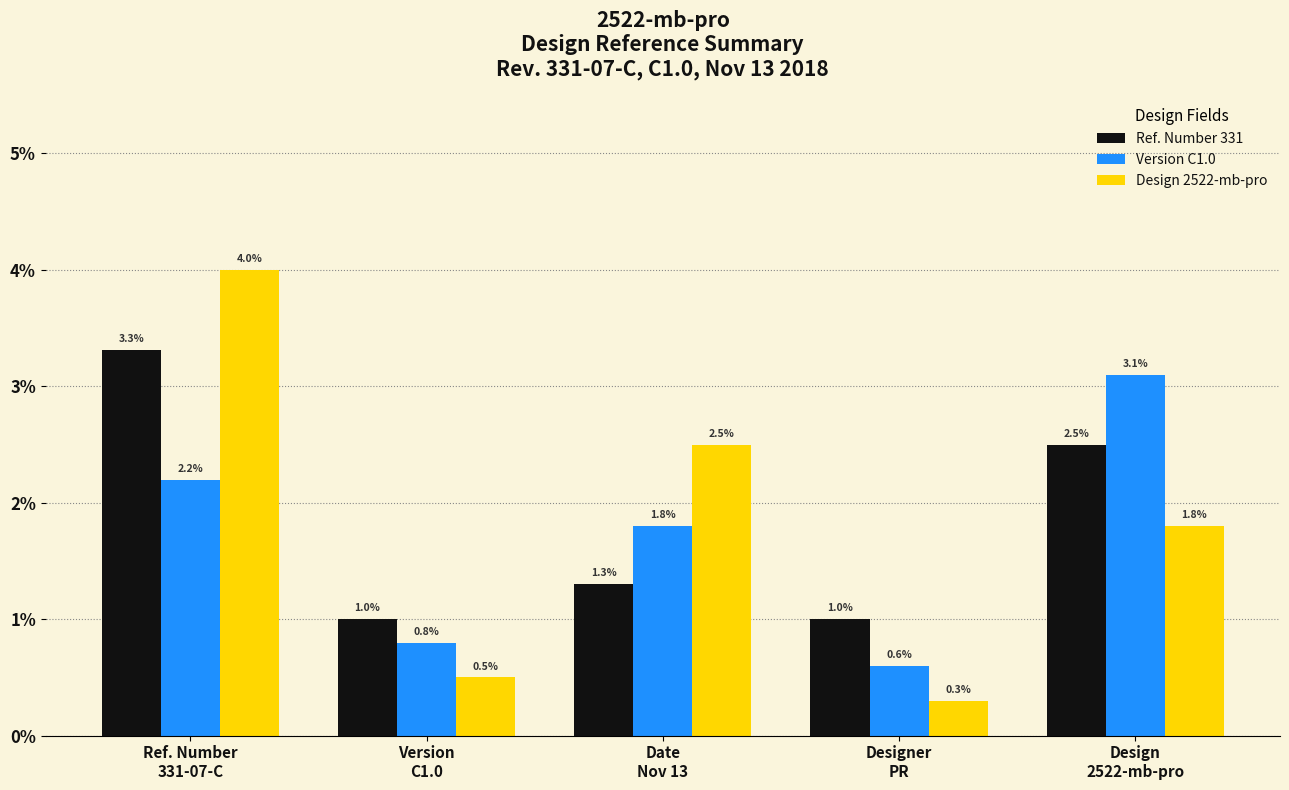

At how many categories does at least one series exceed 2?

3